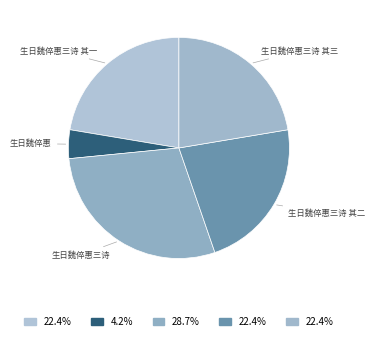

Does 生日魏倅惠 represent more than half of the total?

No